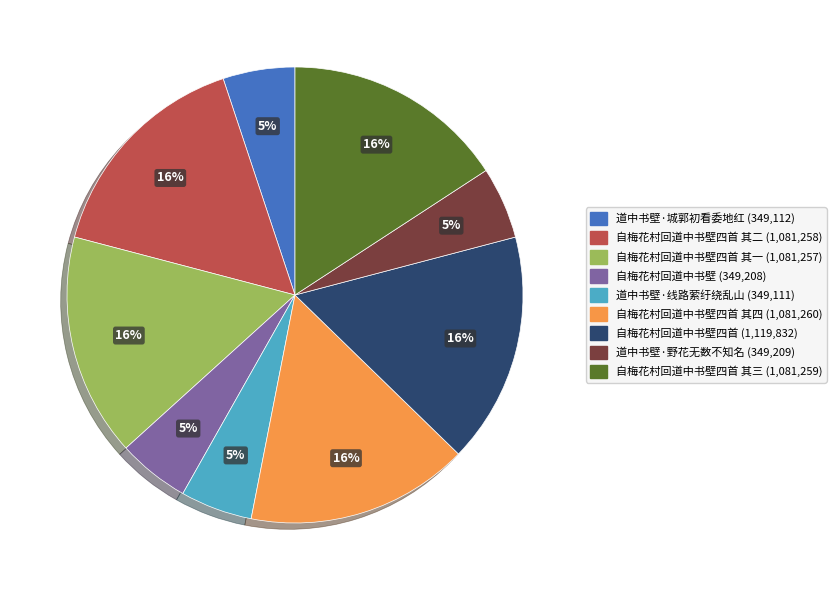

Is there a majority slice in this chart?

No